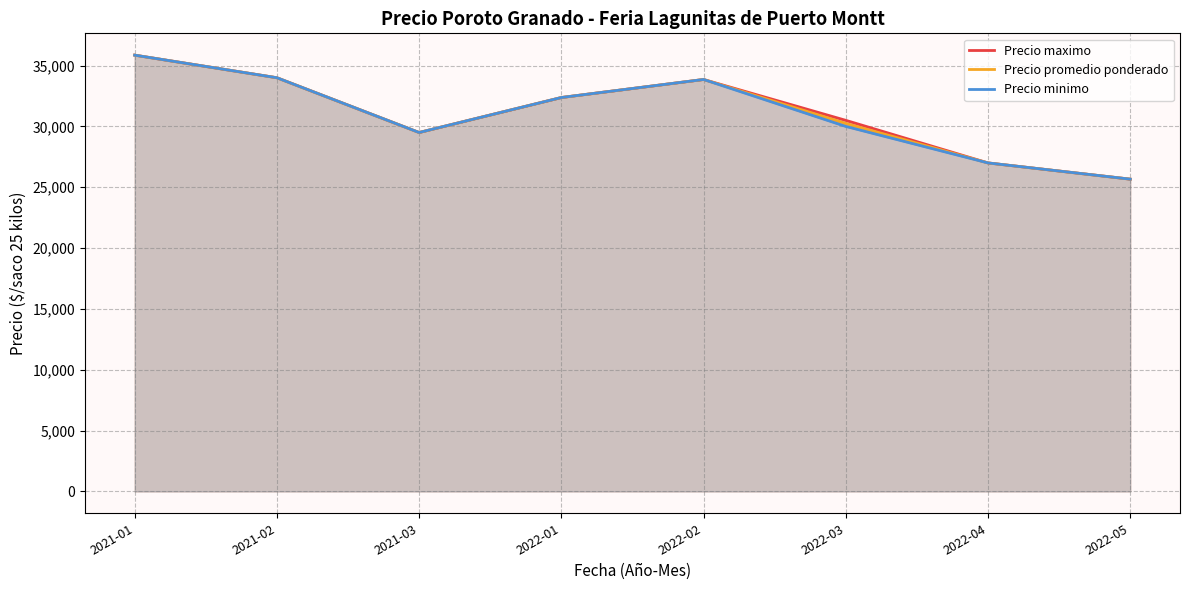

At which label does Precio promedio ponderado reach its minimum?

2022-05